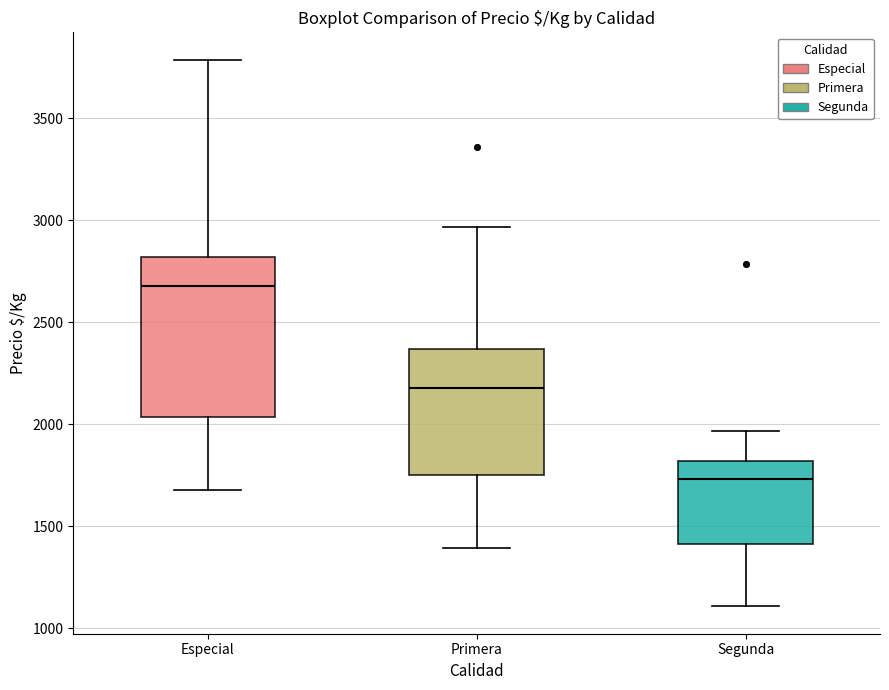

Where does the median line of the box for Segunda sit on the y-axis? The values are not printed on the chart, so give them approximately, as read against the axis.

1750